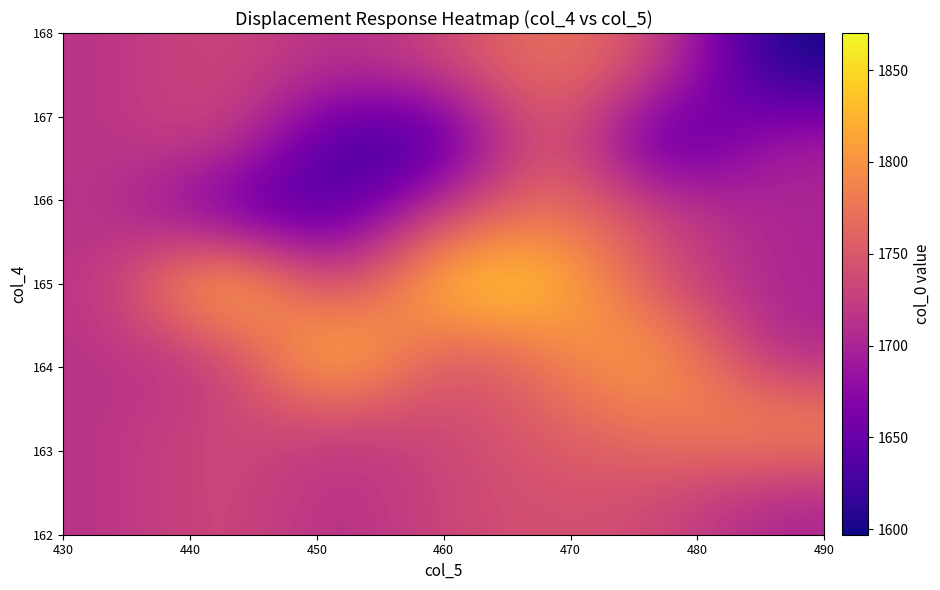

How many data points does each series have?

7